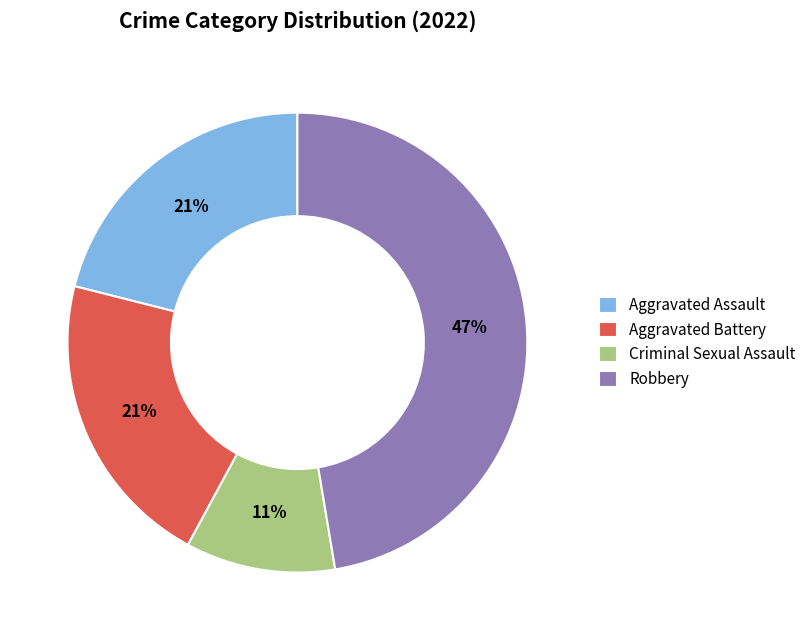

Is the sum of Aggravated Battery and Robbery greater than half?

Yes